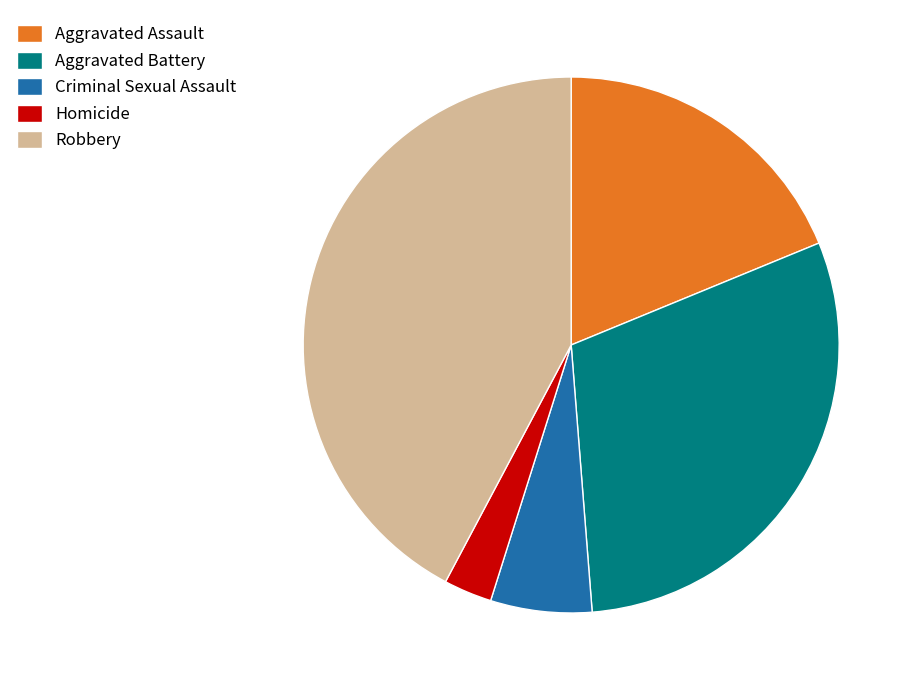

Combined, do Criminal Sexual Assault and Robbery account for over 50%?

No